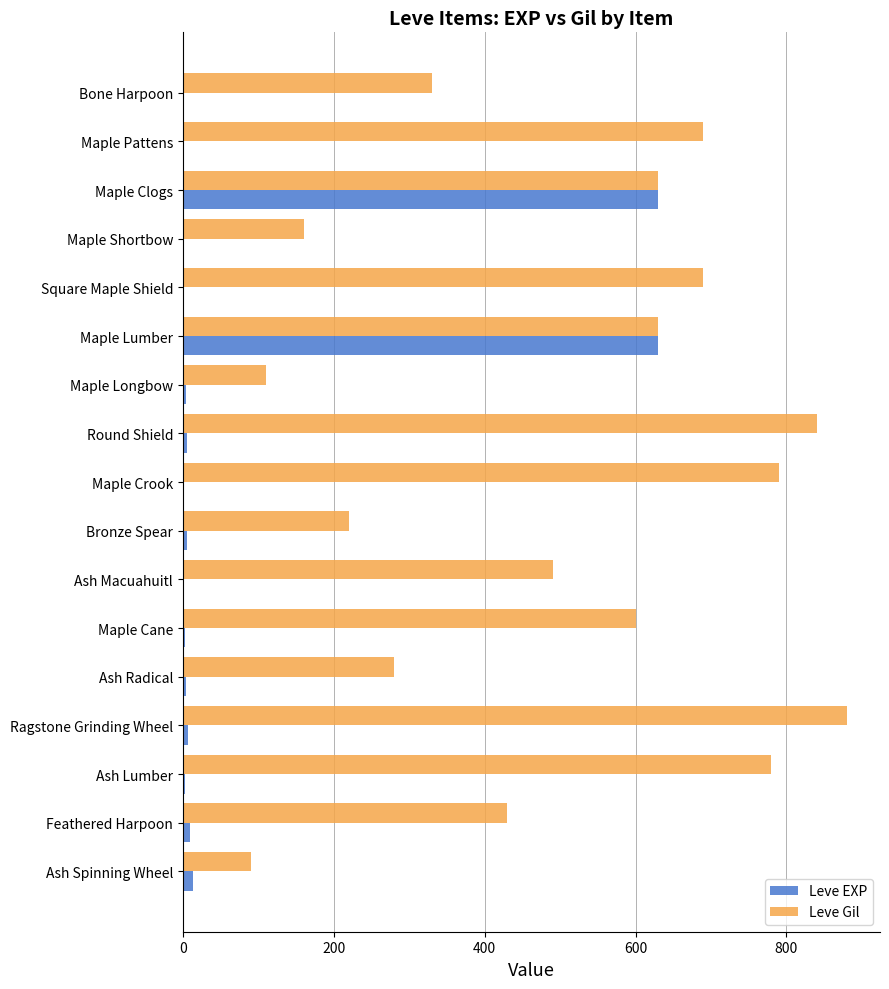

Is the value of Leve Gil at Ash Spinning Wheel greater than the value of Leve EXP at Bronze Spear?

Yes